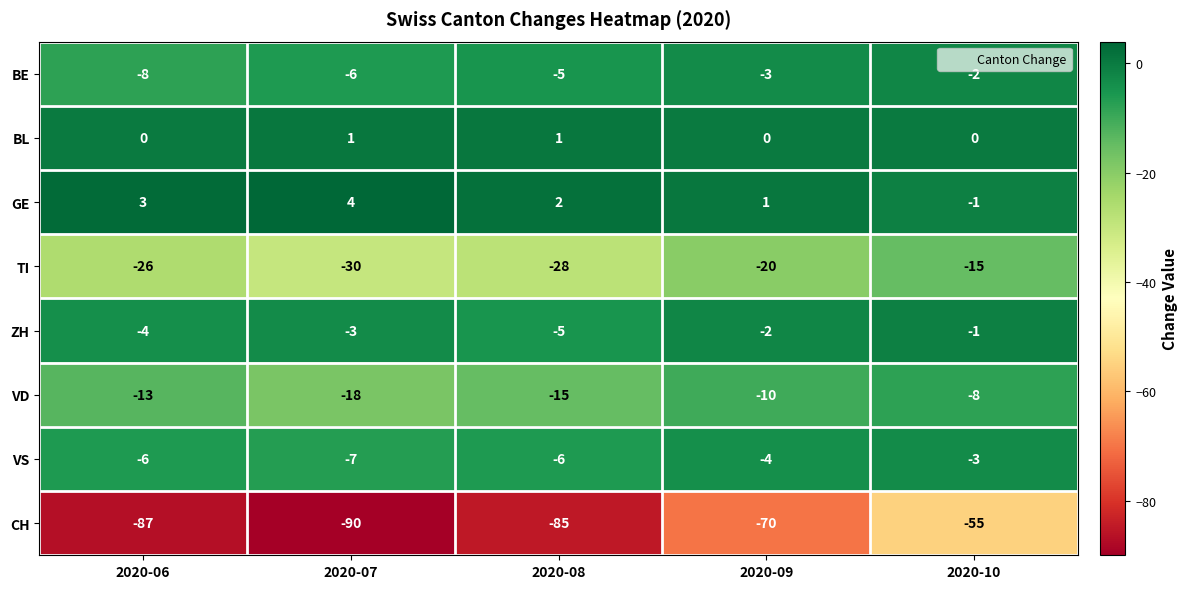

What is the difference between the second highest and minimum values in the VS series?

3